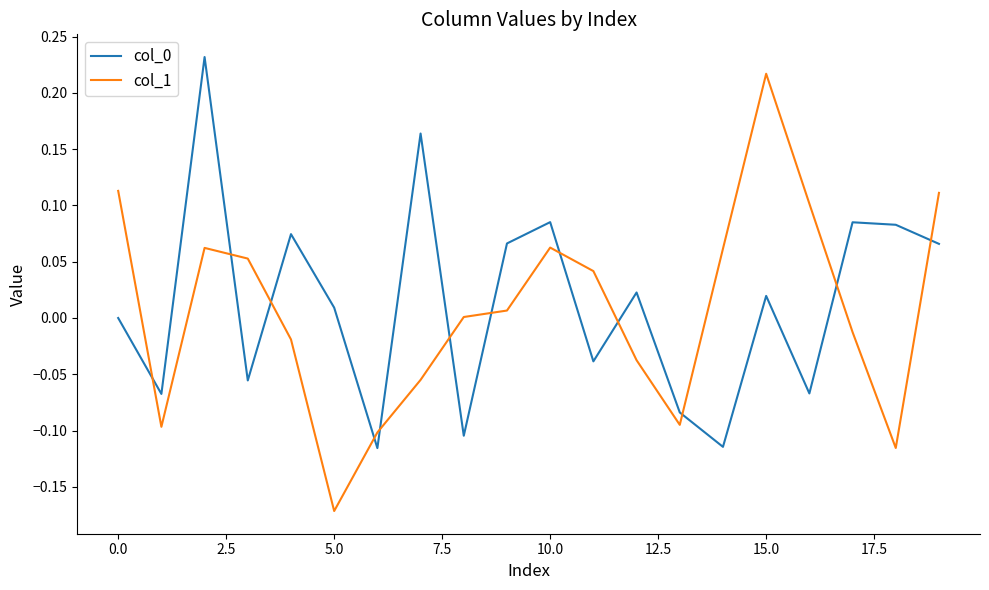

True or false: col_0 and col_1 cross at least once.

True